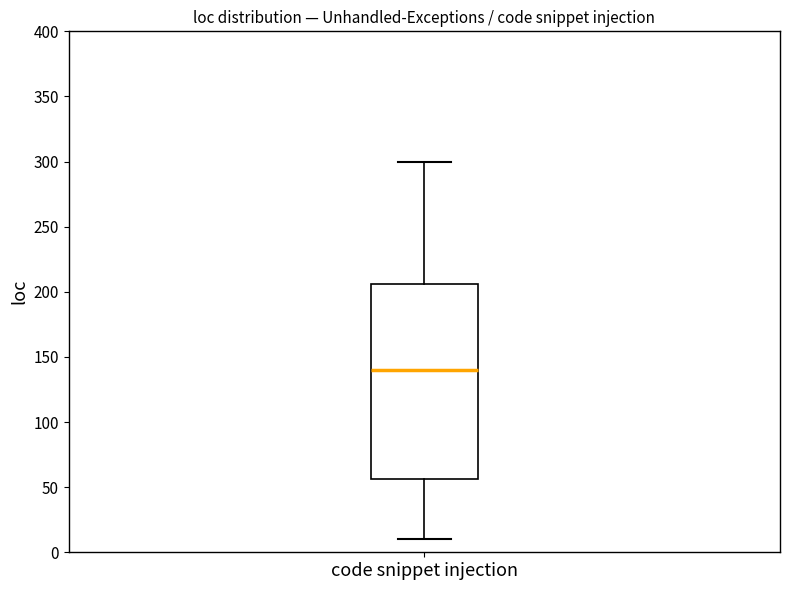

Transcribe this box plot: give where the median line is, the range the box spans, and where the two whiskers end, as read against the y-axis. The values are not printed on the chart, so give them approximately, as read against the axis.

median 140, box 55 to 205, whiskers 10 to 300